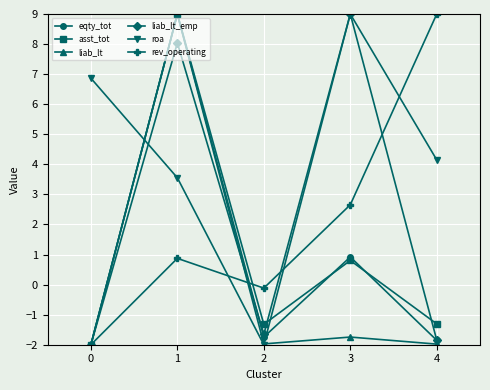

The liab_lt series shows -3.4 at 2. True or false?

False